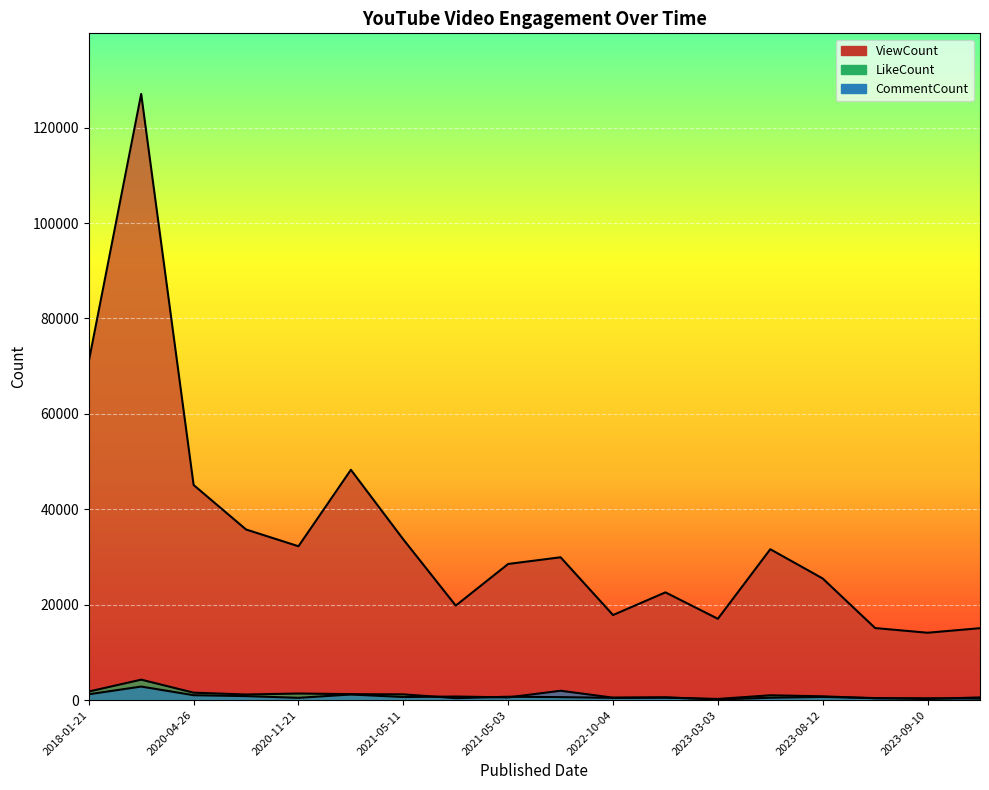

Where is LikeCount nearest to the value 2260?

2018-01-21